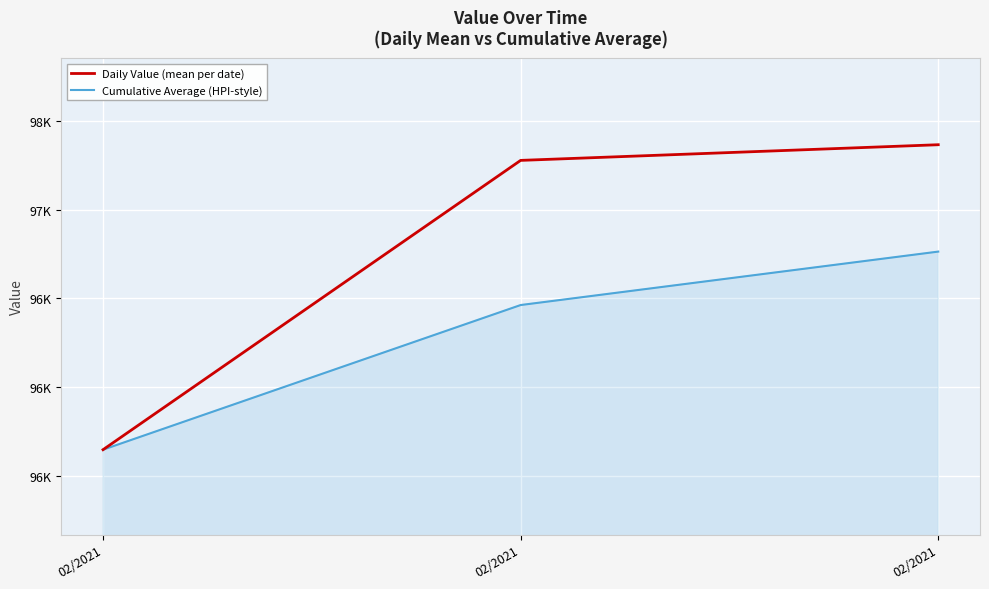

The Cumulative Average (HPI-style) series shows 96763.7 at 02/2021. True or false?

True